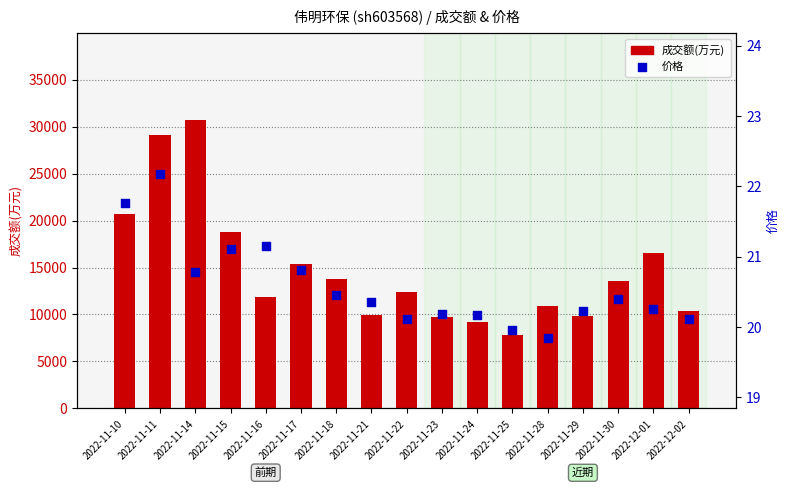

At how many categories does at least one series exceed 16130?

5